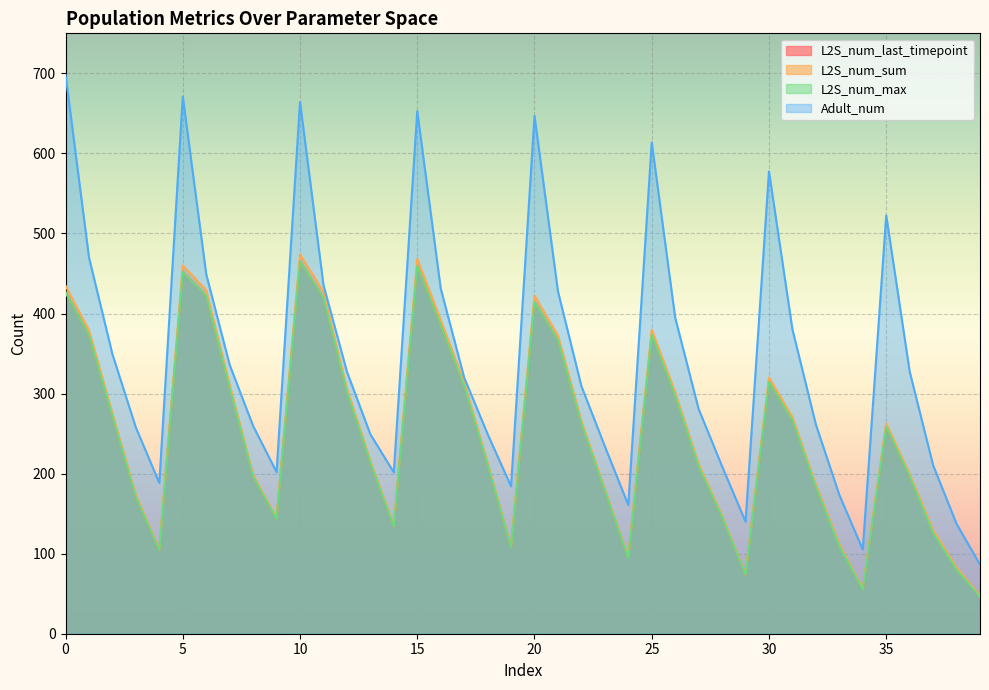

How many interior local peaks does the L2S_num_sum series have?

7